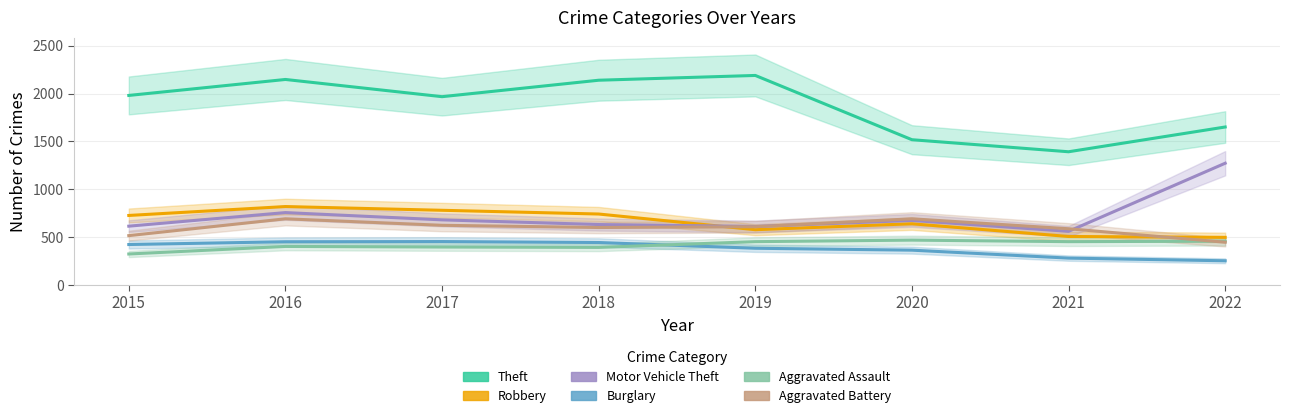

True or false: Motor Vehicle Theft and Burglary intersect in this chart.

False